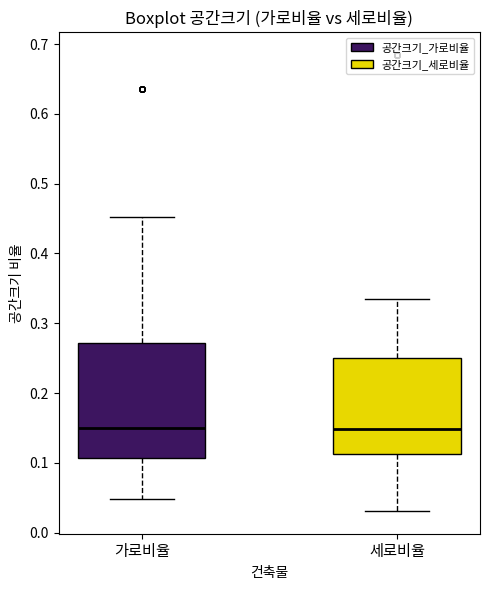

Reading left to right, transcribe this box plot: for each box, give where its median line is, the range the box spans, and where its two whiskers end, as read against the y-axis. The values are not printed on the chart, so give them approximately, as read against the axis.

가로비율: median 0.15, box 0.11 to 0.27, whiskers 0.05 to 0.45
세로비율: median 0.15, box 0.11 to 0.25, whiskers 0.03 to 0.33